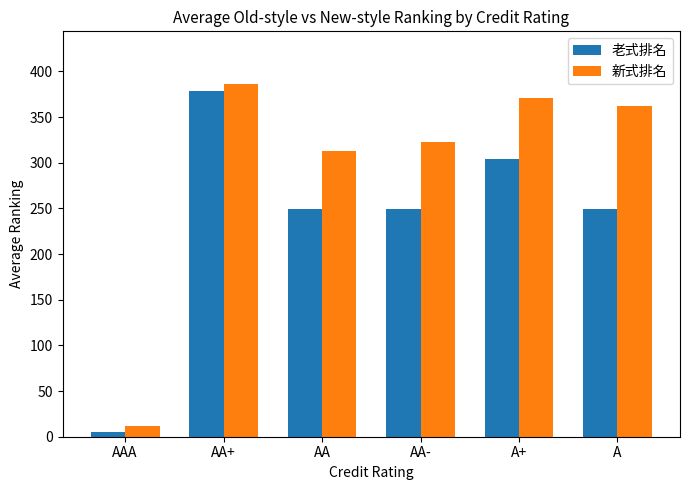

The value of 老式排名 at A is 116.5. True or false?

False